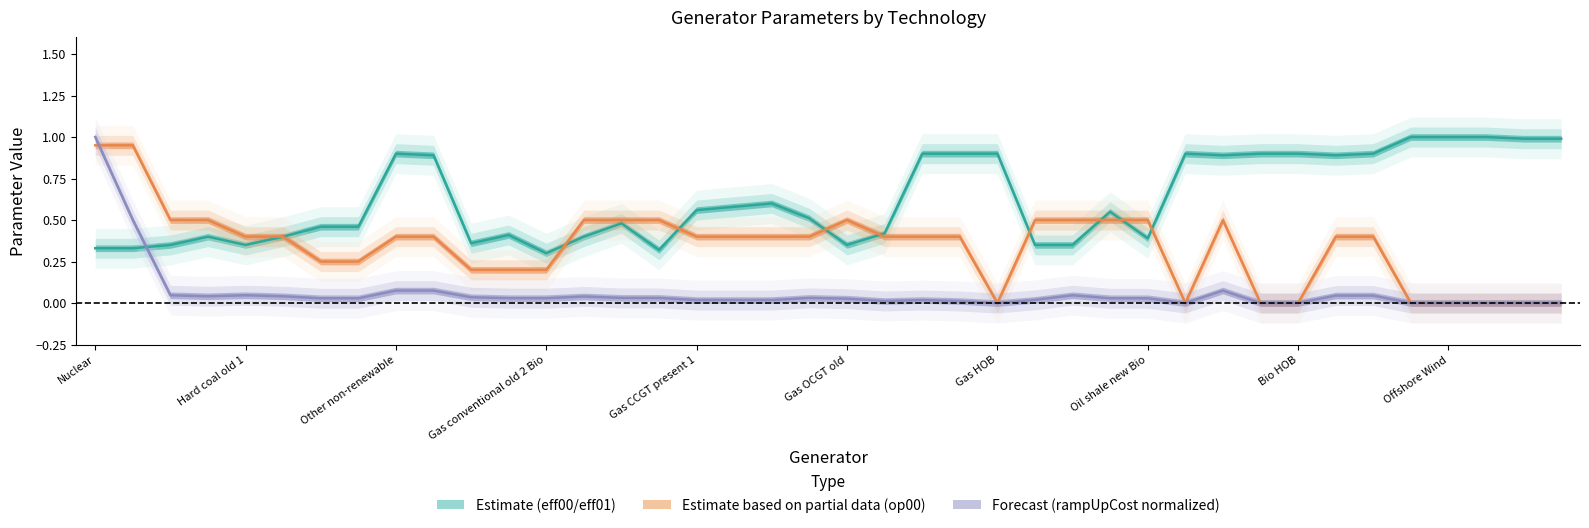

What is the label of the 23rd point from the right?

Gas CCGT present 2